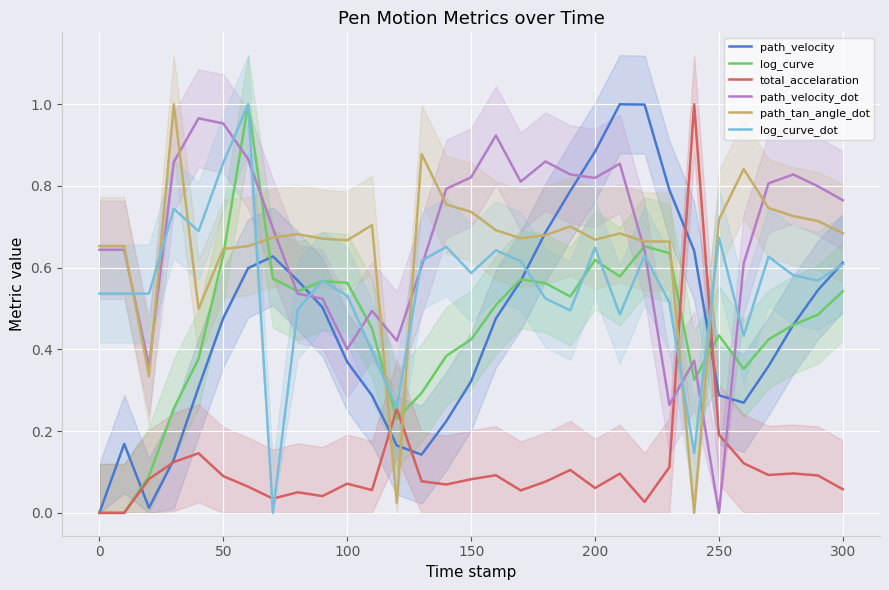

What is the value of the path_velocity point at the 31st from the left?

0.6